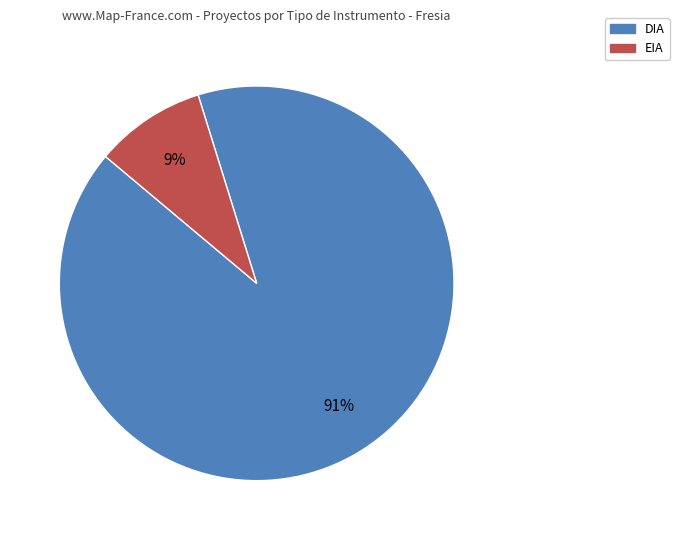

Do DIA and EIA together represent more than half of the pie?

Yes